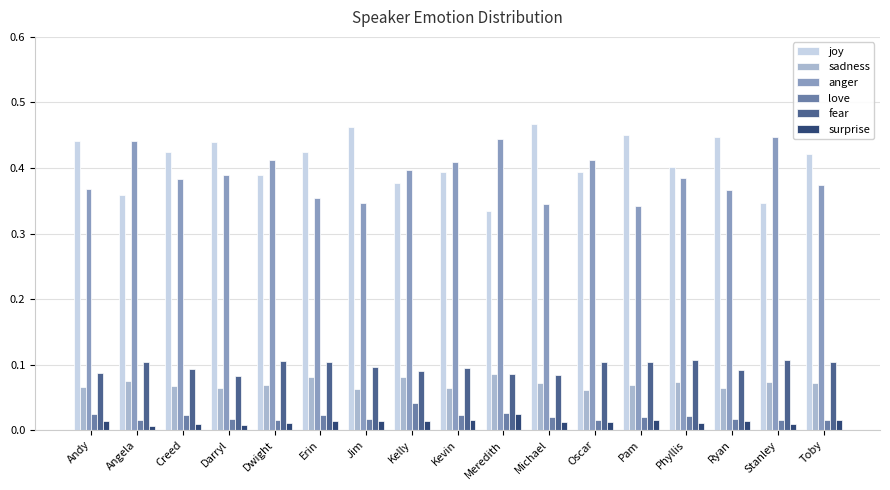

How many surprise values are between 0 and 1?

17